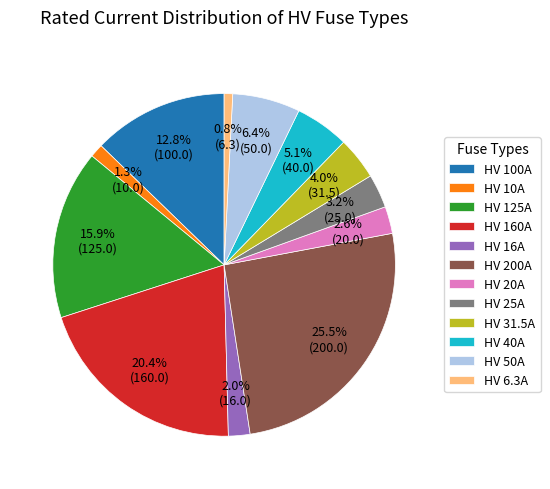

Is it true that HV 25A is 3% of the pie?

True